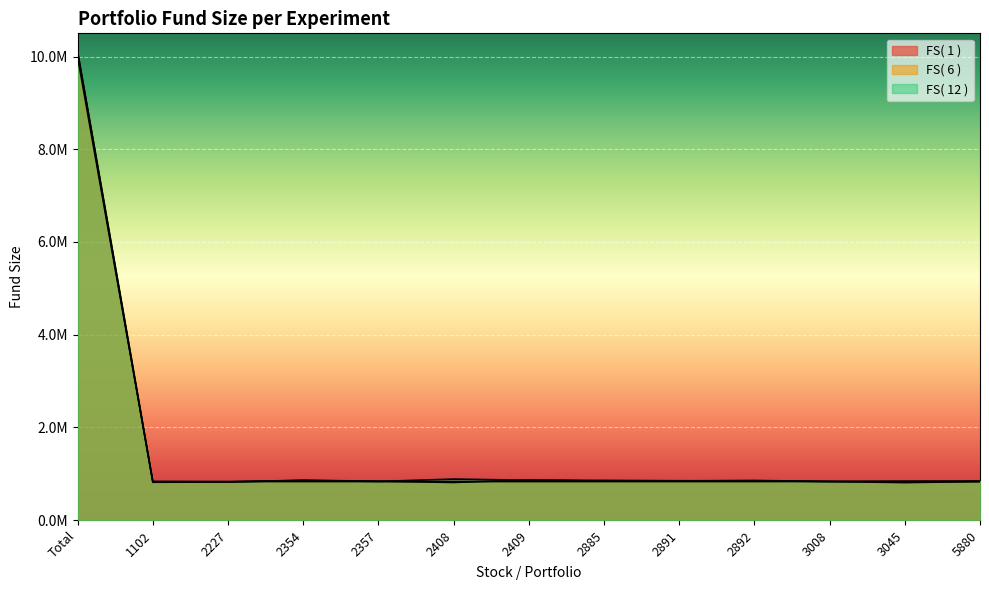

How many values in the FS( 12 ) series exceed 848047?

7